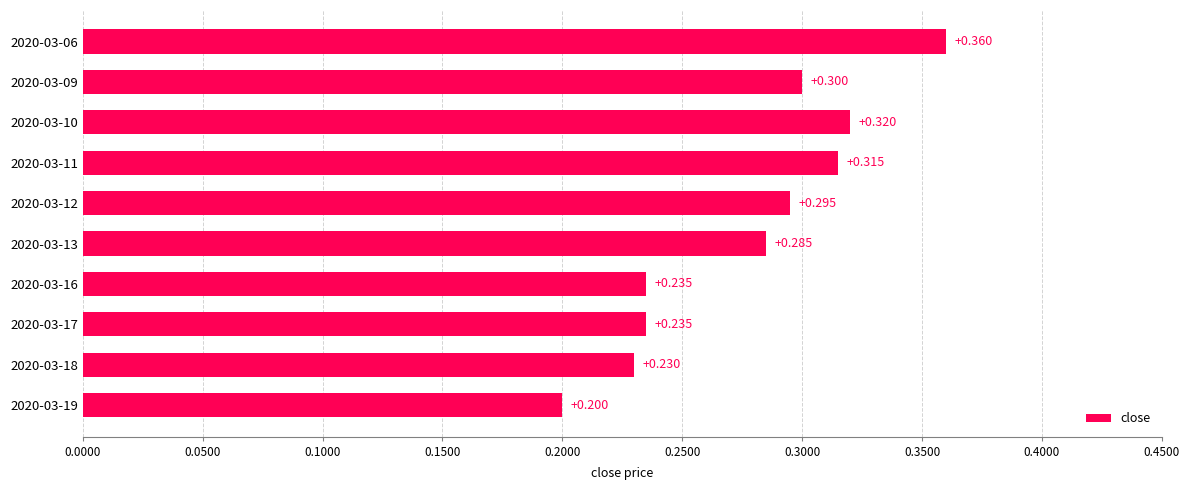

Count the number of categories in the chart.

10